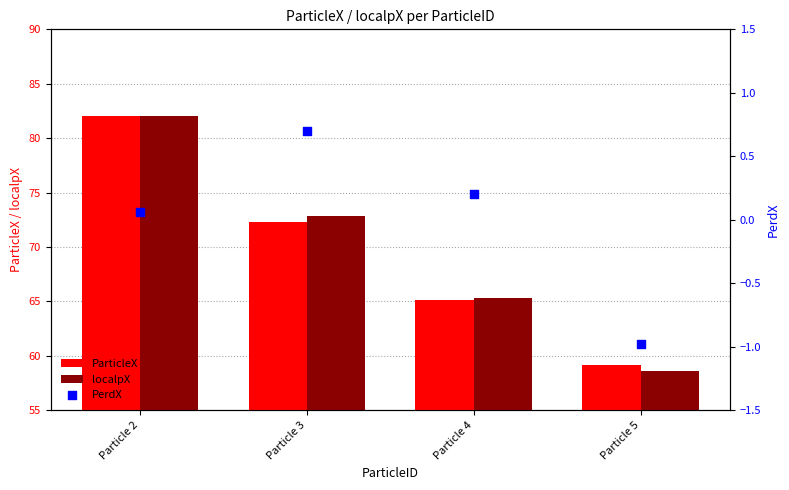

At which category is the sum across all series the highest?

Particle 2